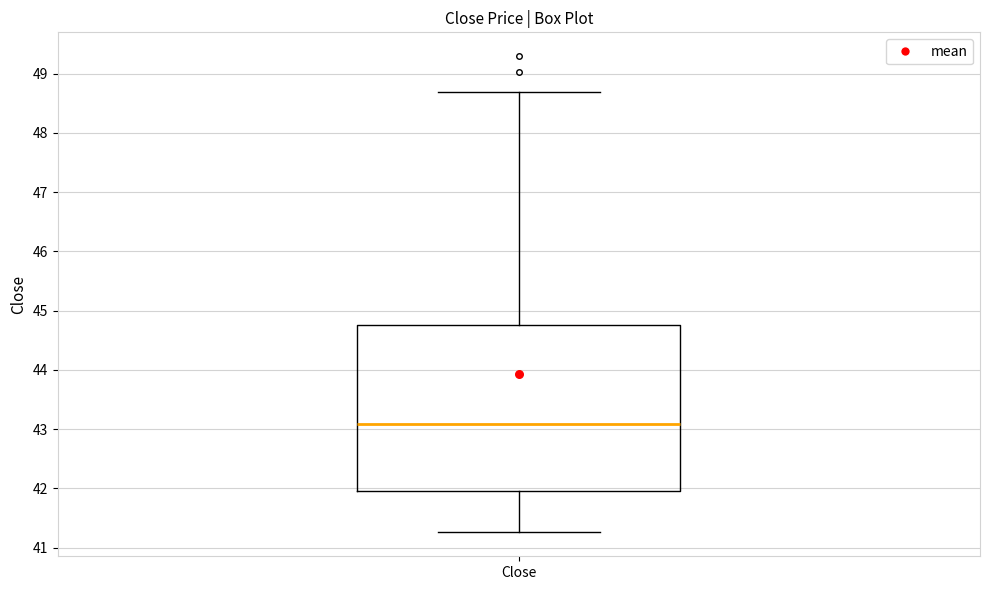

Transcribe this box plot: give where the median line is, the range the box spans, and where the two whiskers end, as read against the y-axis. The values are not printed on the chart, so give them approximately, as read against the axis.

median 43.1, box 42.0 to 44.8, whiskers 41.3 to 48.7